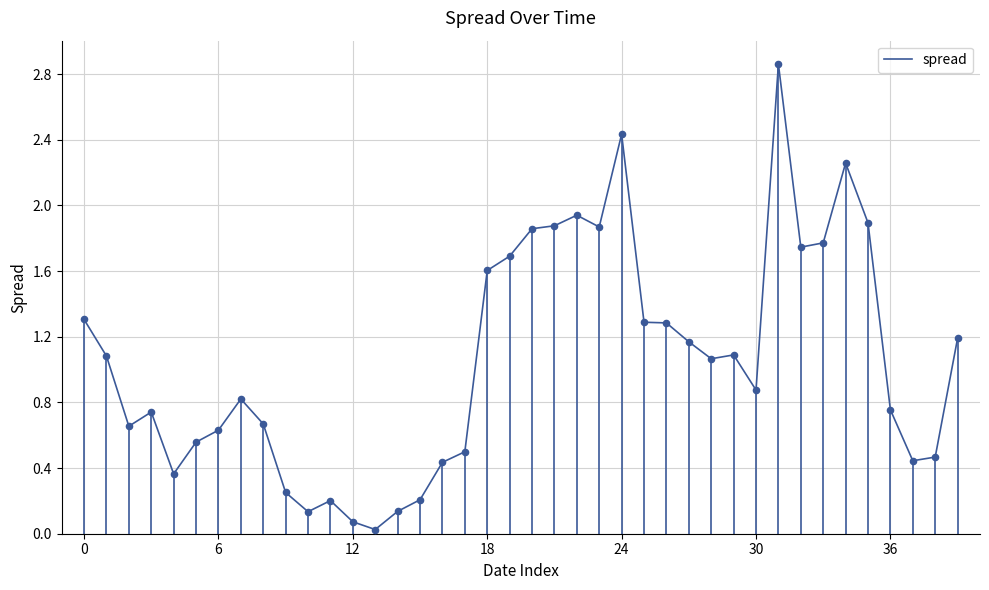

What is the difference between the maximum and minimum values?

2.8